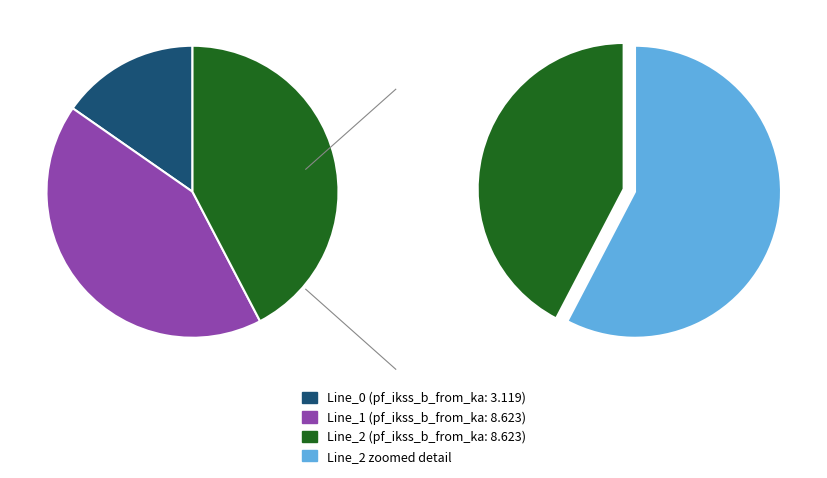

What is the smallest slice in the pie chart?

Line_0